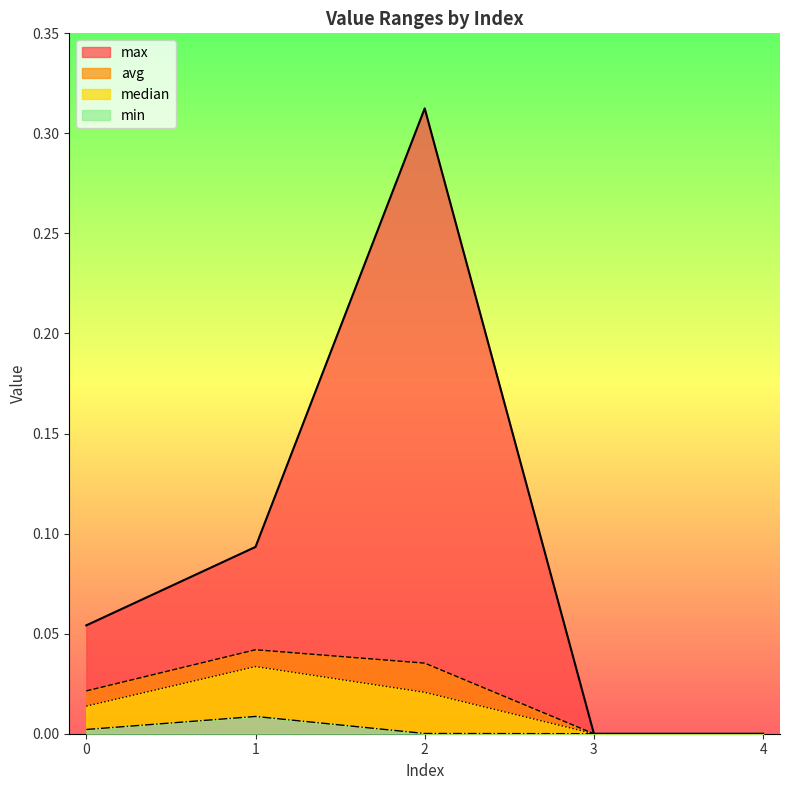

Which label corresponds to the smallest value in the chart?

3